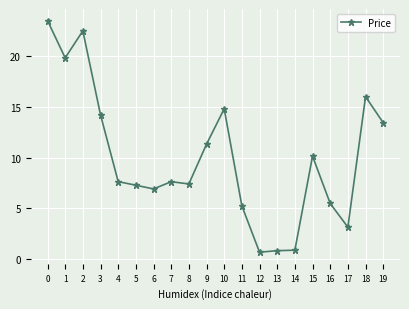

What is the change in value from 9 to 14?

-10.4